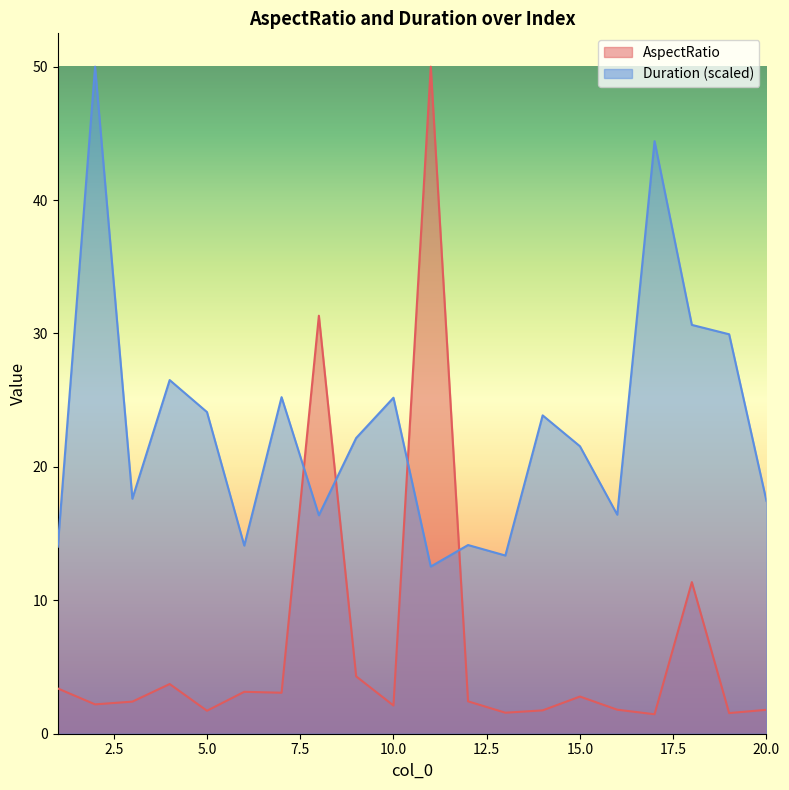

Is the value of Duration at 7 greater than the value of AspectRatio at 16?

Yes